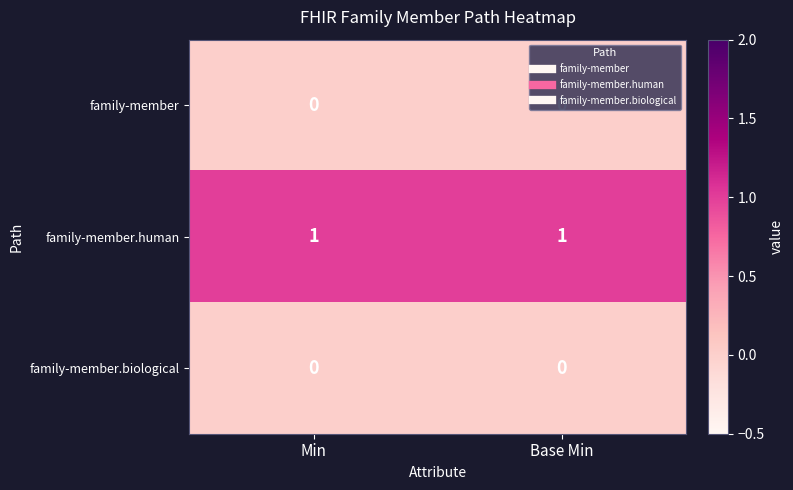

Is it true that family-member.biological equals 0 at Min?

True